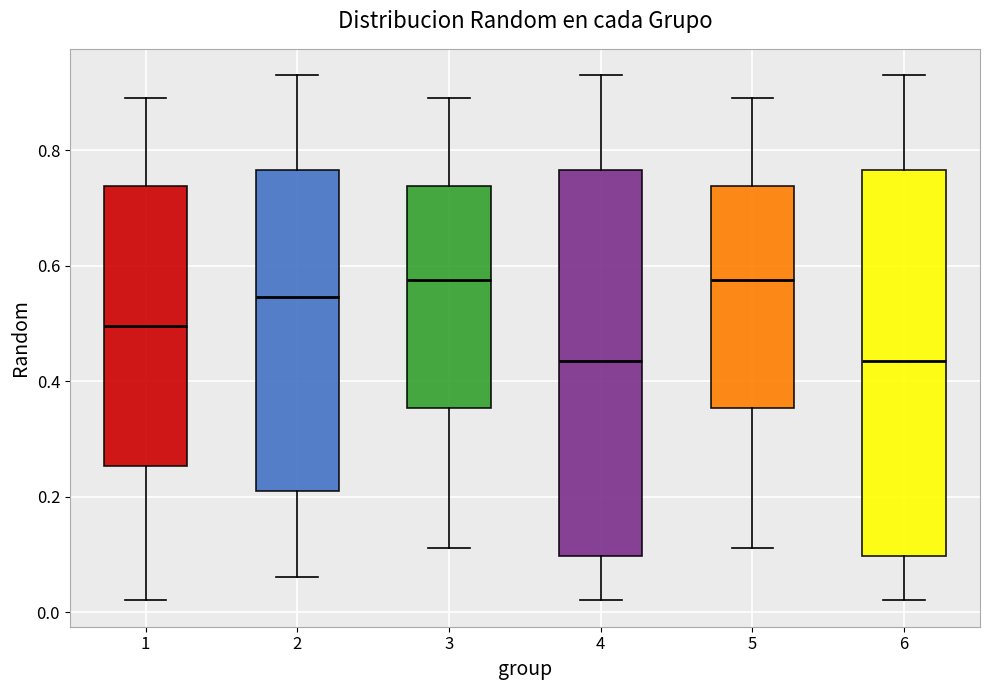

Where does the upper whisker of the box at x = 2 end on the y-axis? The values are not printed on the chart, so give them approximately, as read against the axis.

0.94